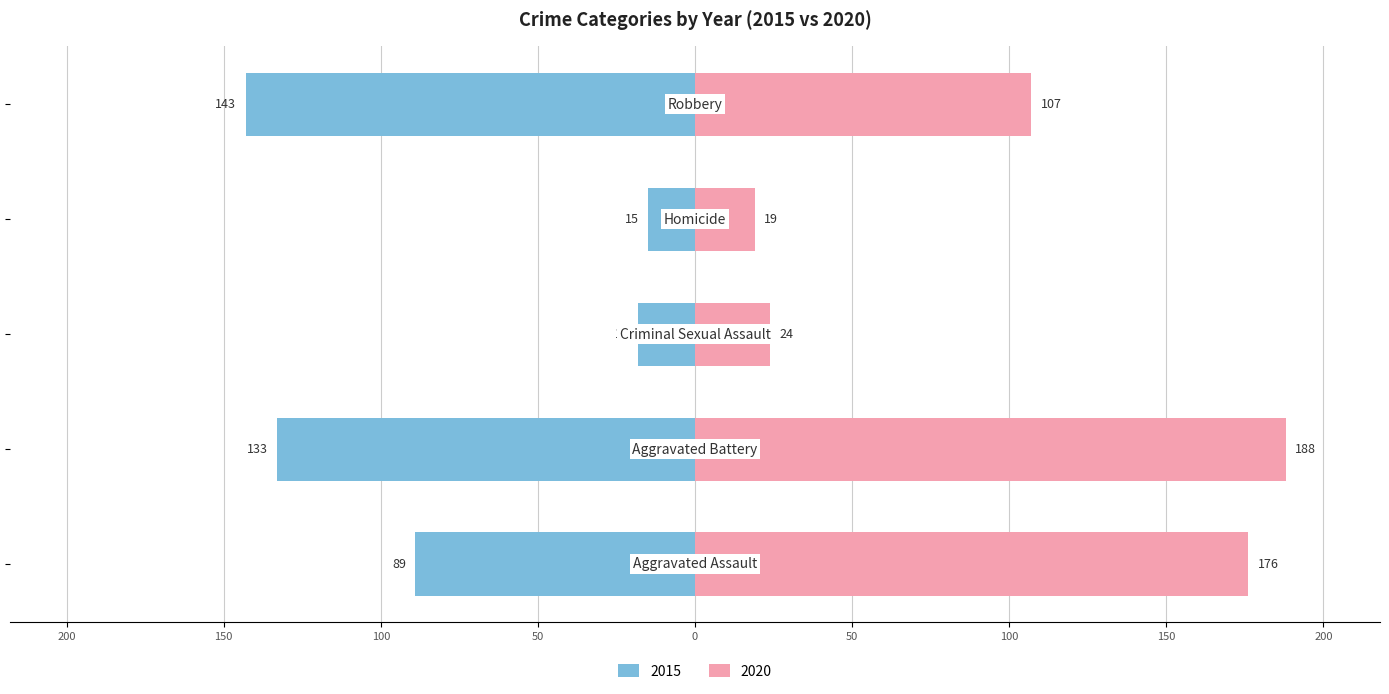

The 2016 series shows 239 at Robbery. True or false?

False